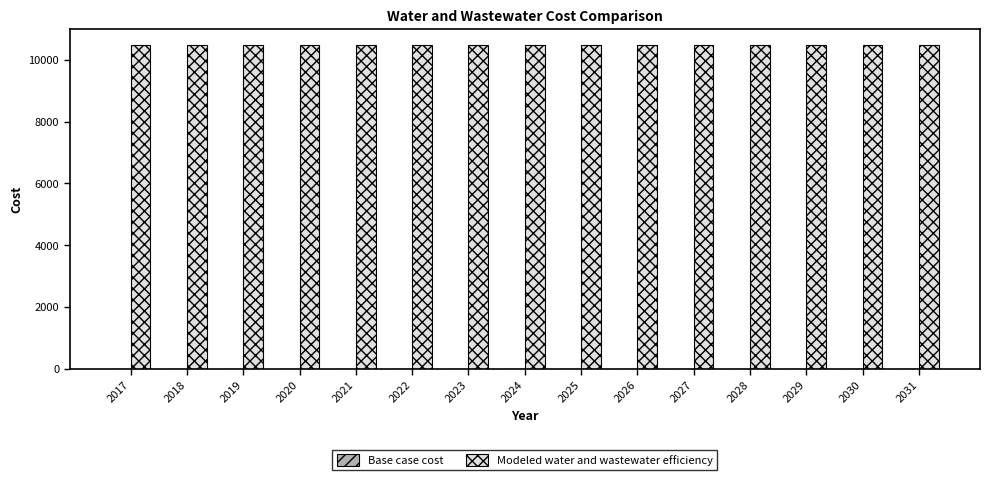

Which series changed the most between 2020 and 2031?

Base case cost